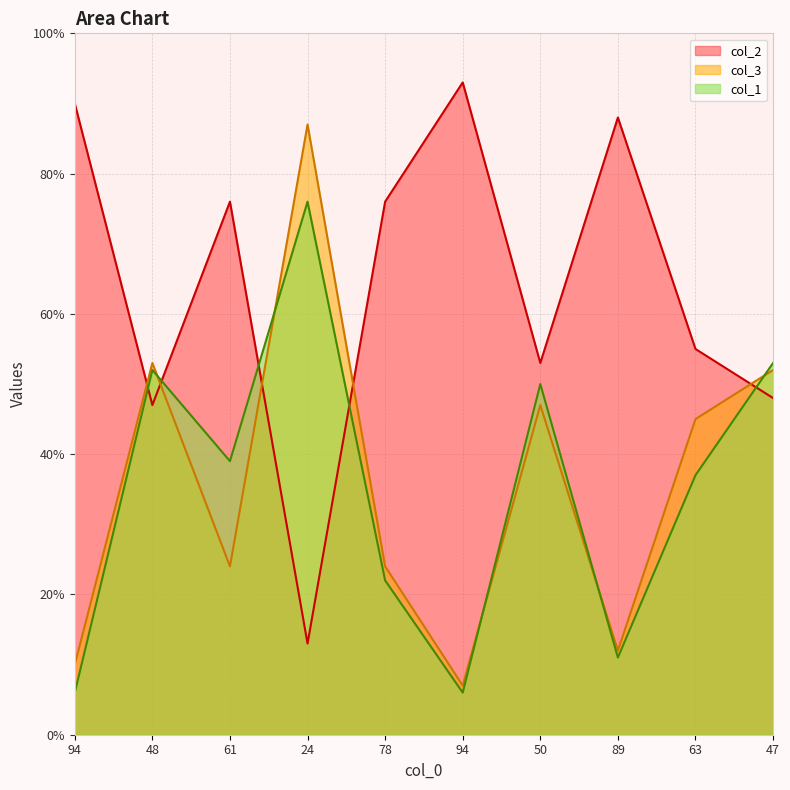

What is the difference between the maximum and minimum values in the col_2 series?

80